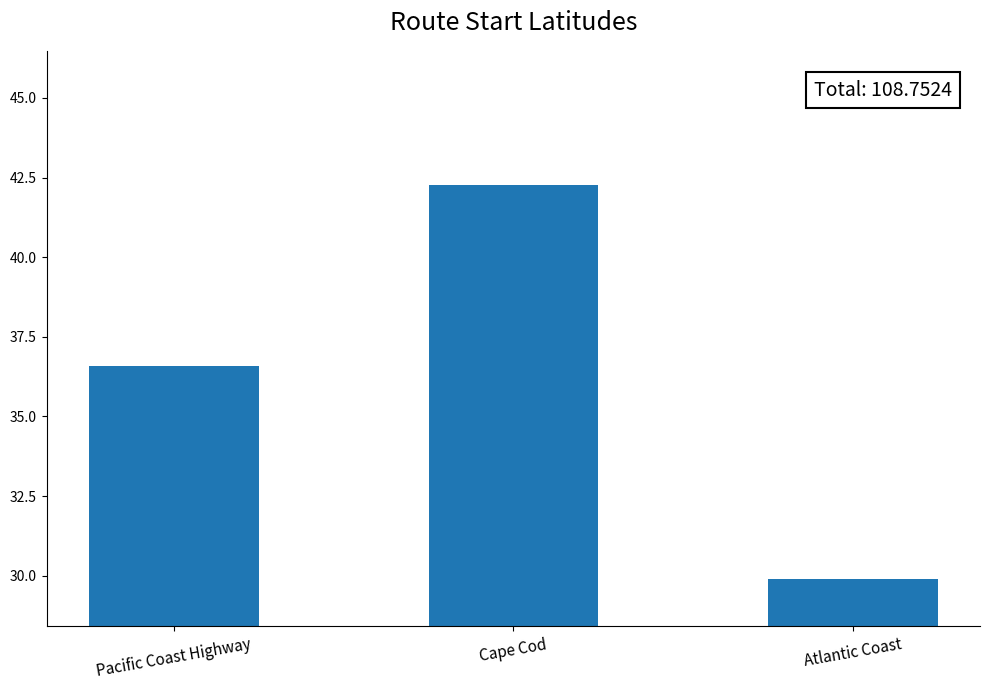

At which category does the chart reach its peak across all series?

Cape Cod